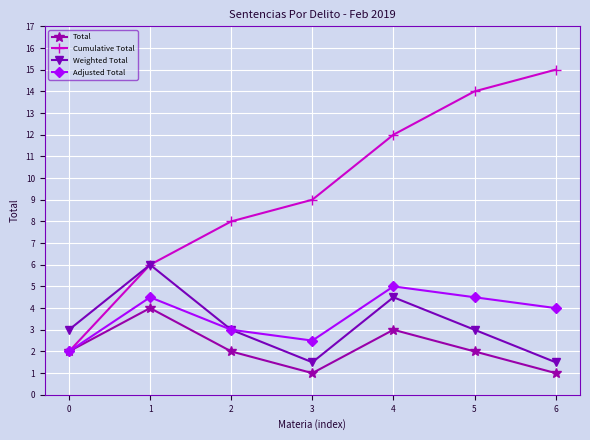

How many values in the Adjusted Total series are below 4?

3